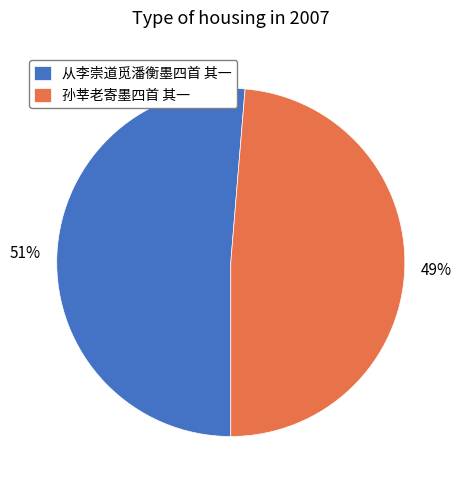

Is it true that 孙莘老寄墨四首 其一 is 34% of the pie?

False